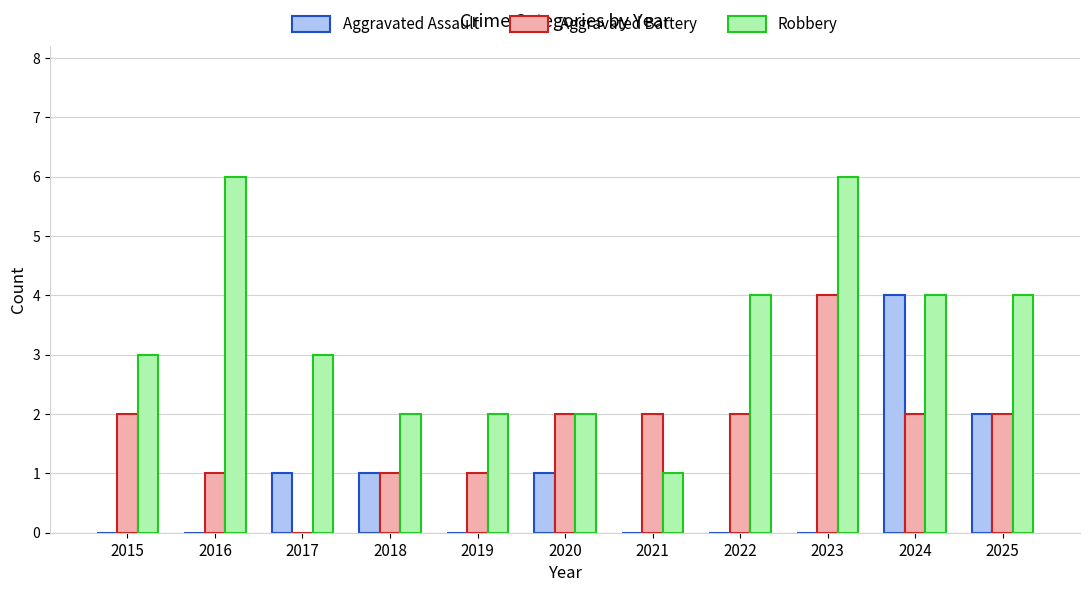

Where is Aggravated Assault nearest to the value 2?

2025